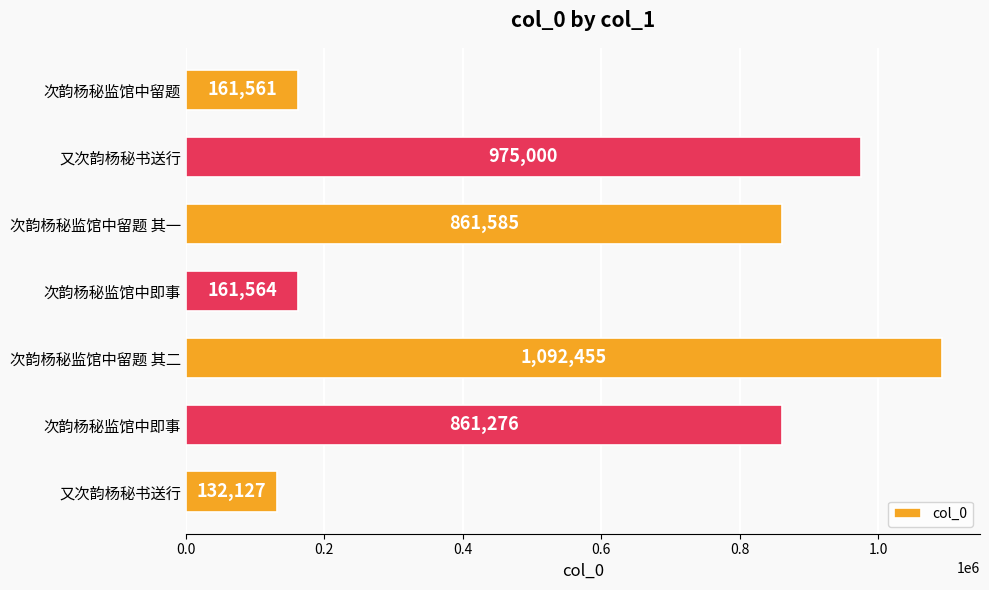

How many data points does each series have?

7